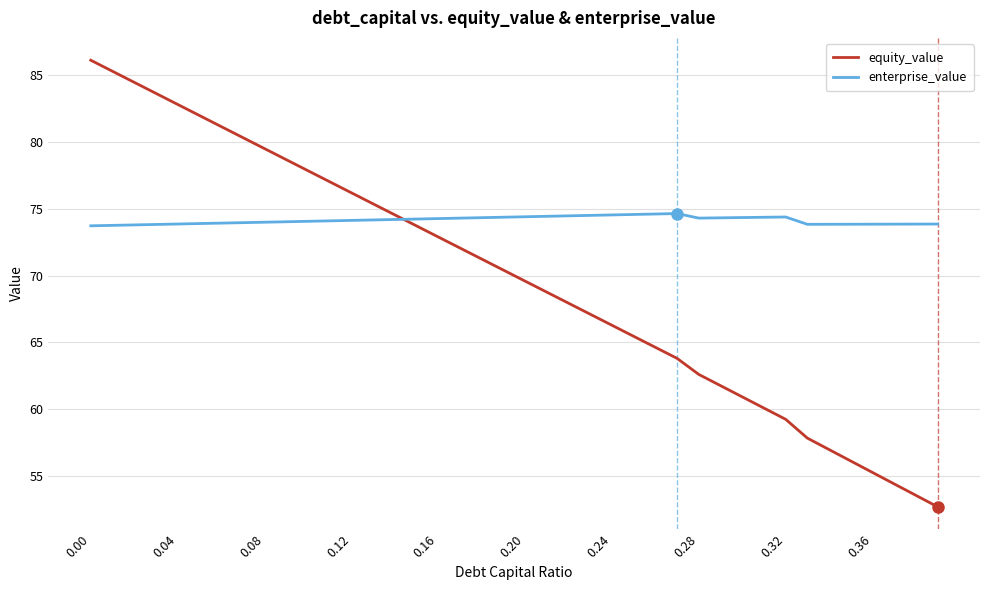

Is this an area chart (filled region under the line)?

No